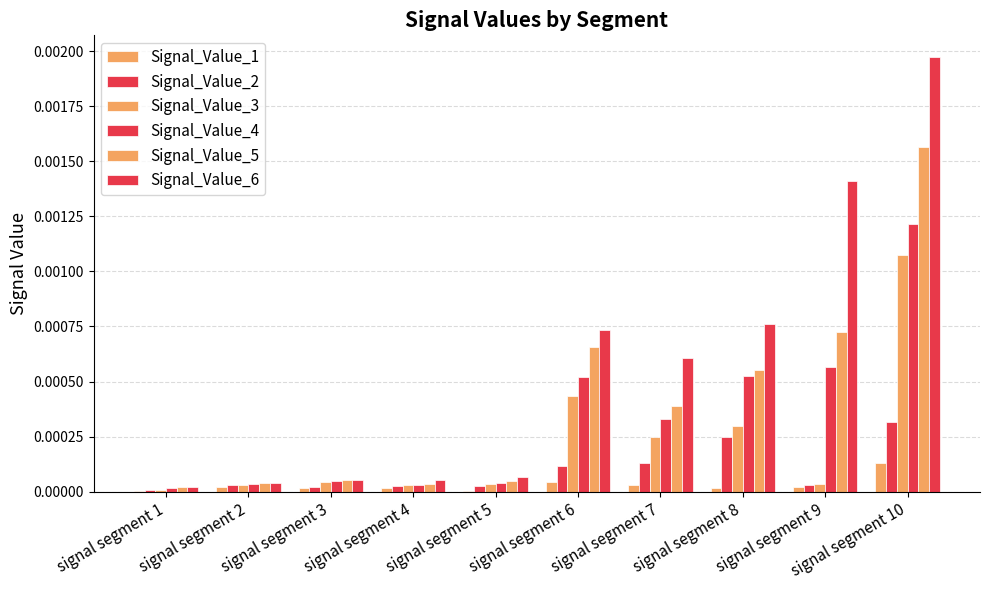

At which category does the chart reach its peak across all series?

signal segment 10